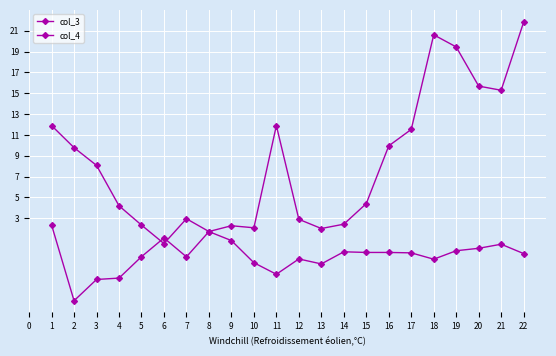

How many data points in col_4 are less than 8?

11